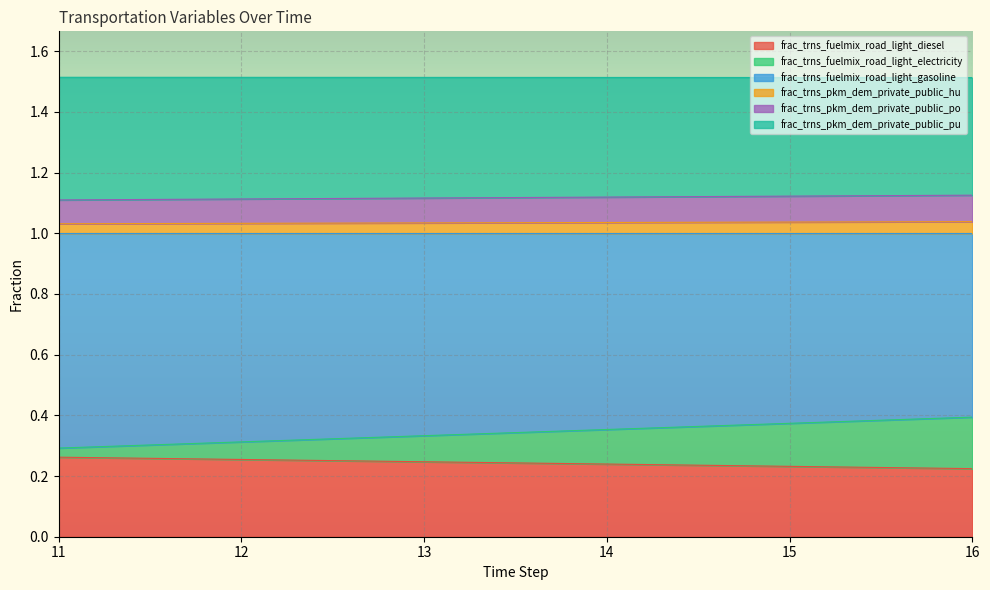

At which category does the chart reach its minimum across all series?

16